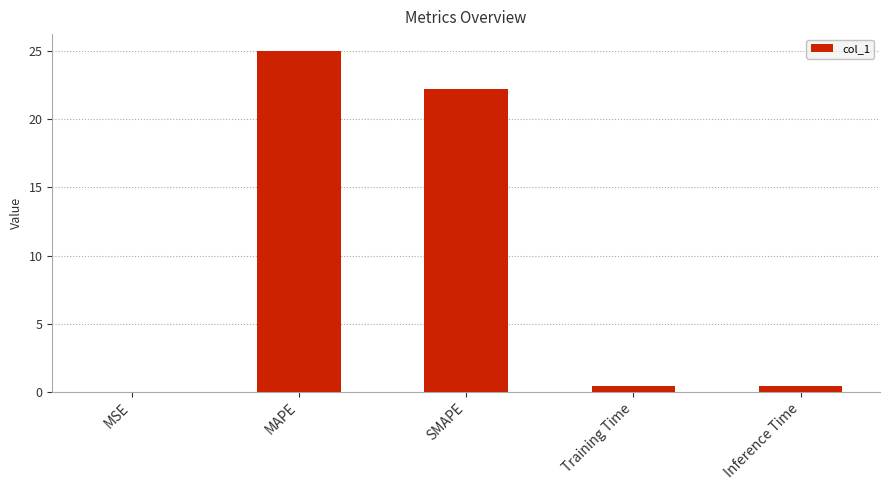

Which label corresponds to the largest value in the chart?

MAPE